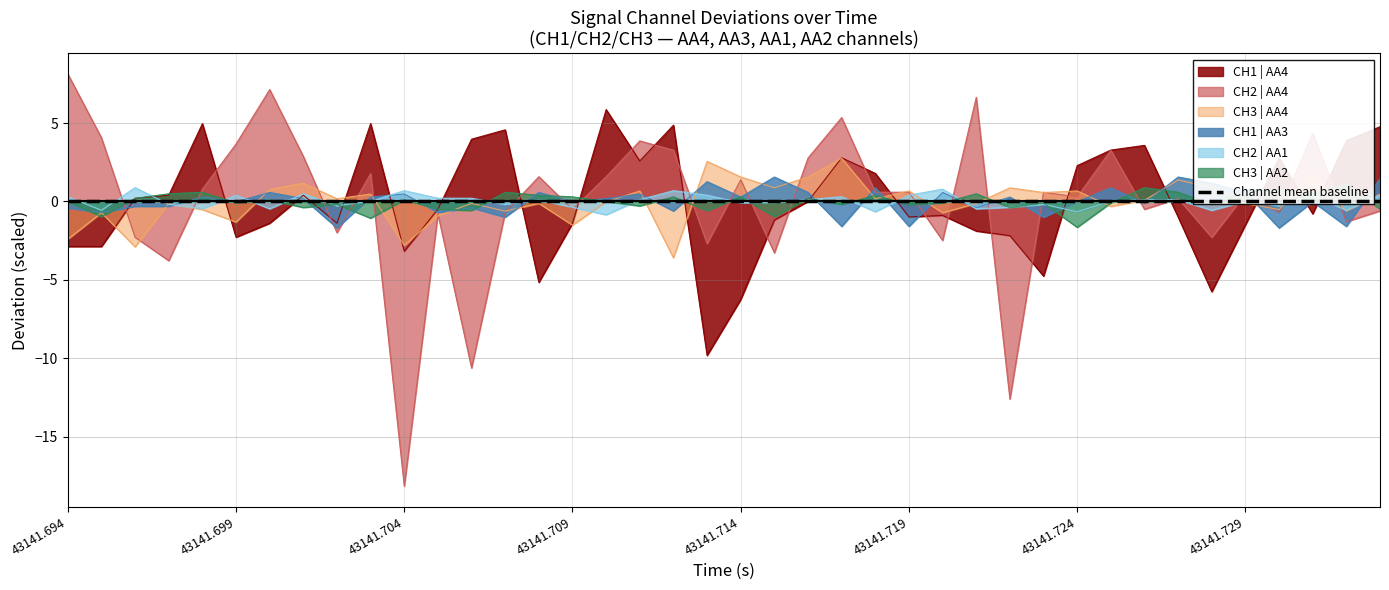

The value of CH1 | AA3 at 33 is 1.6. True or false?

True